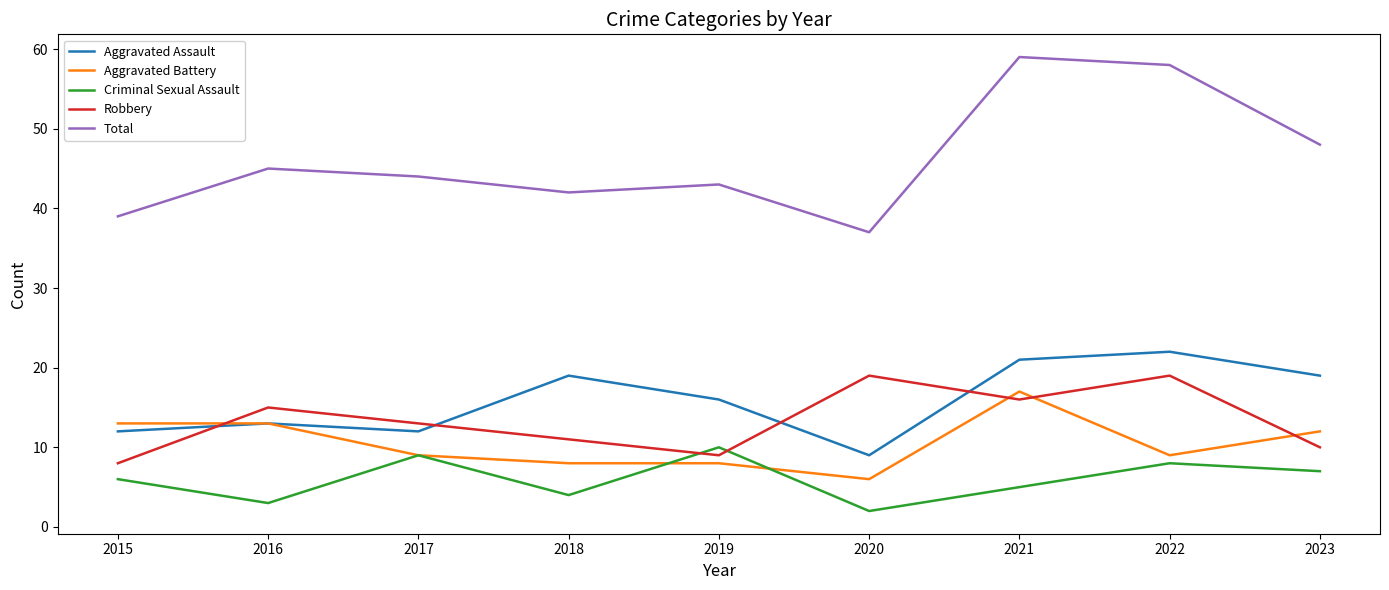

Is it true that Aggravated Battery equals 9 at 2017?

True